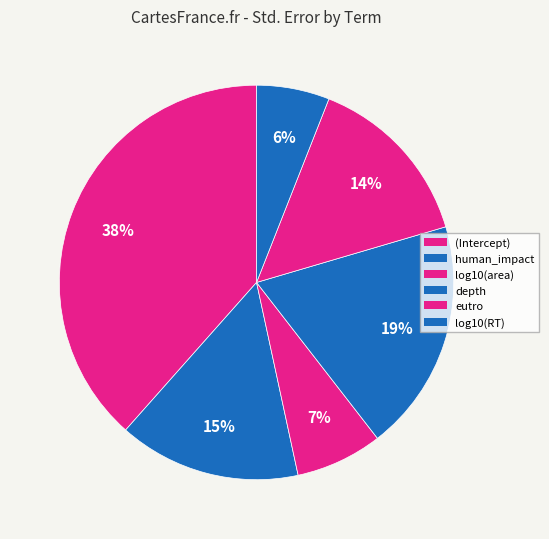

What is the smallest slice in the pie chart?

log10(RT)